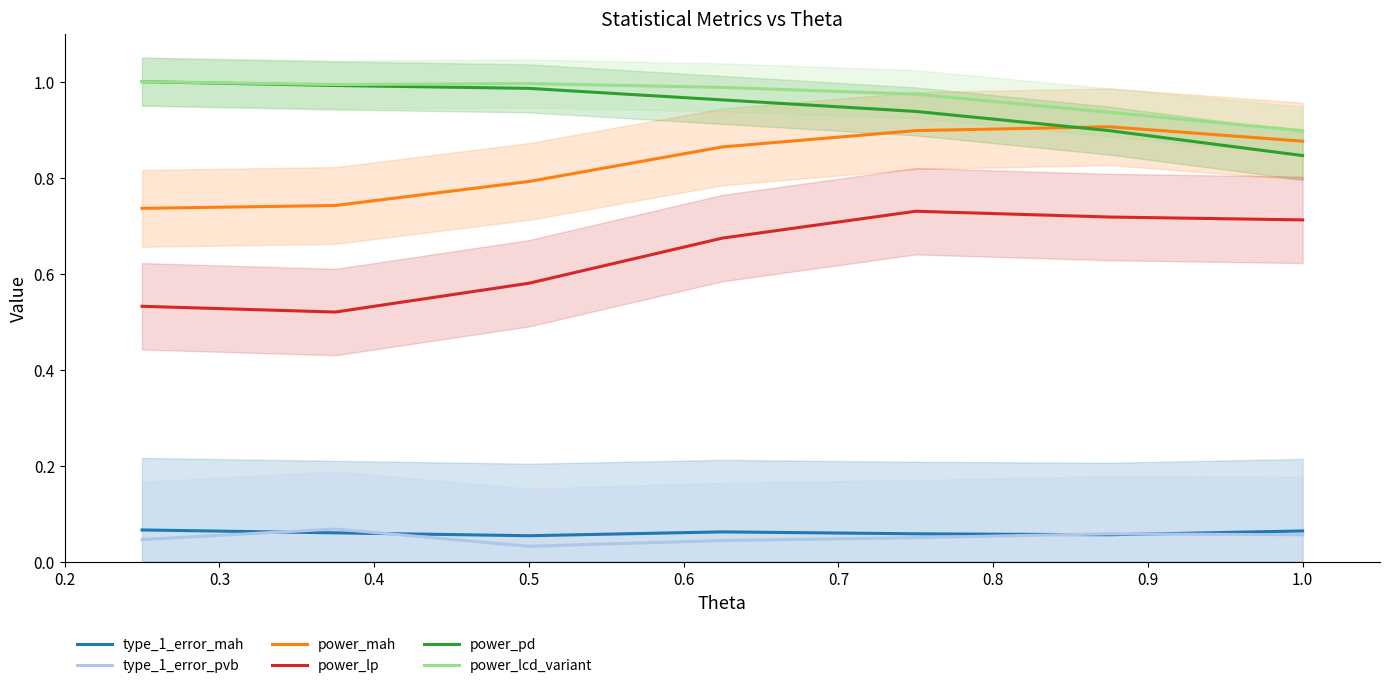

The value of power_mah at 0.5 is 1.3. True or false?

False